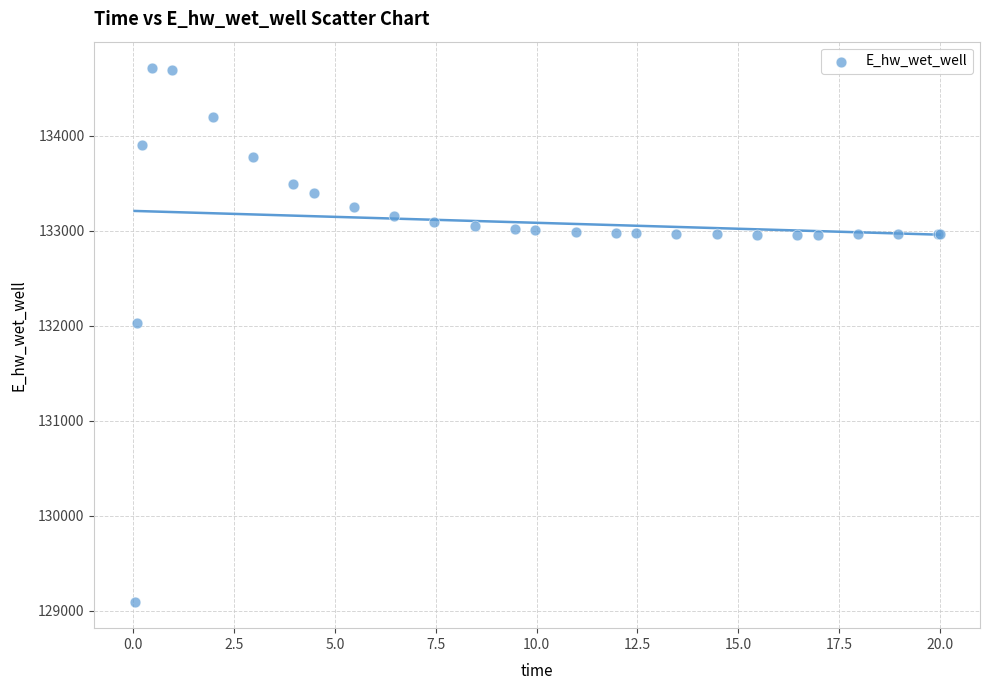

What Y value in the scatter plot is closest to 131903?

132025.5